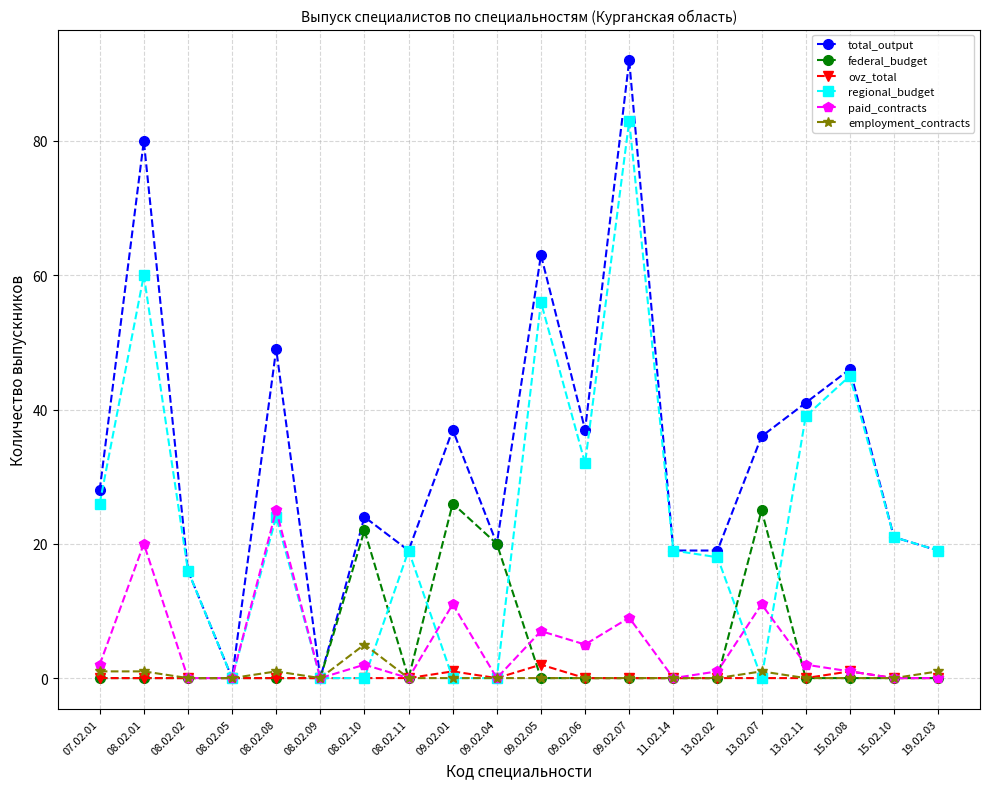

Does the chart display data point markers on the line(s)?

Yes